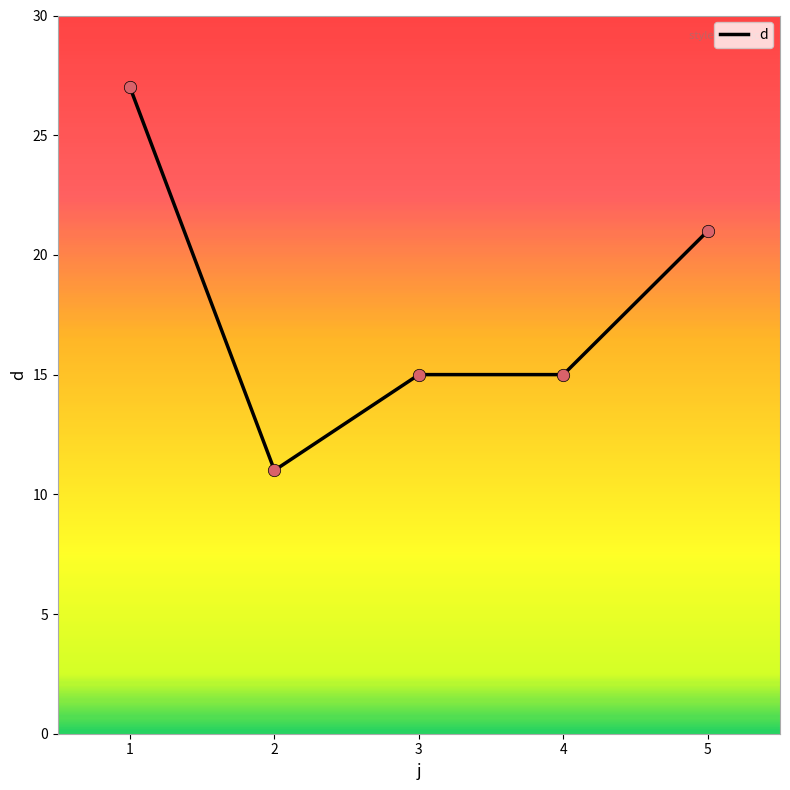

What is the ratio of the value at 4 to the value at 3?

1.0